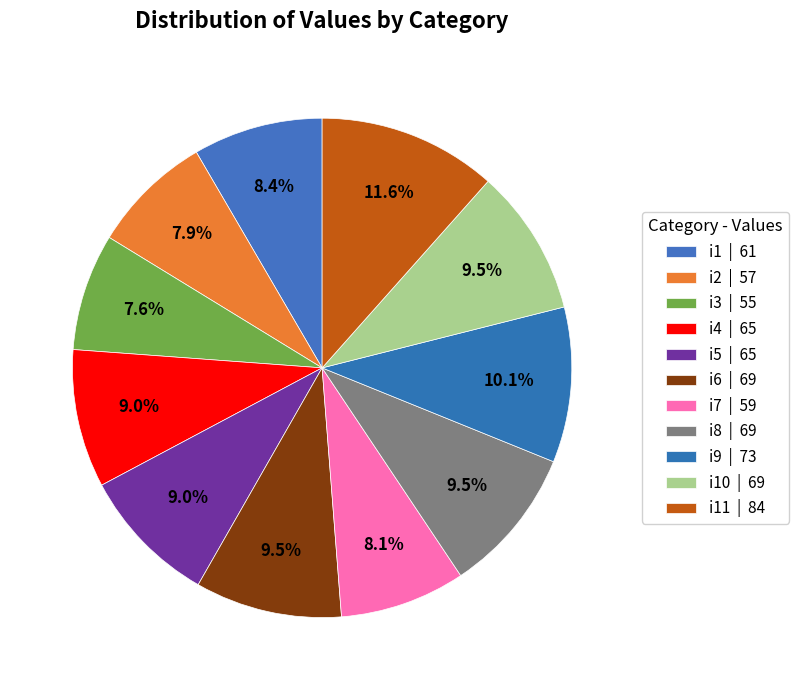

How many segments does this pie chart have?

11